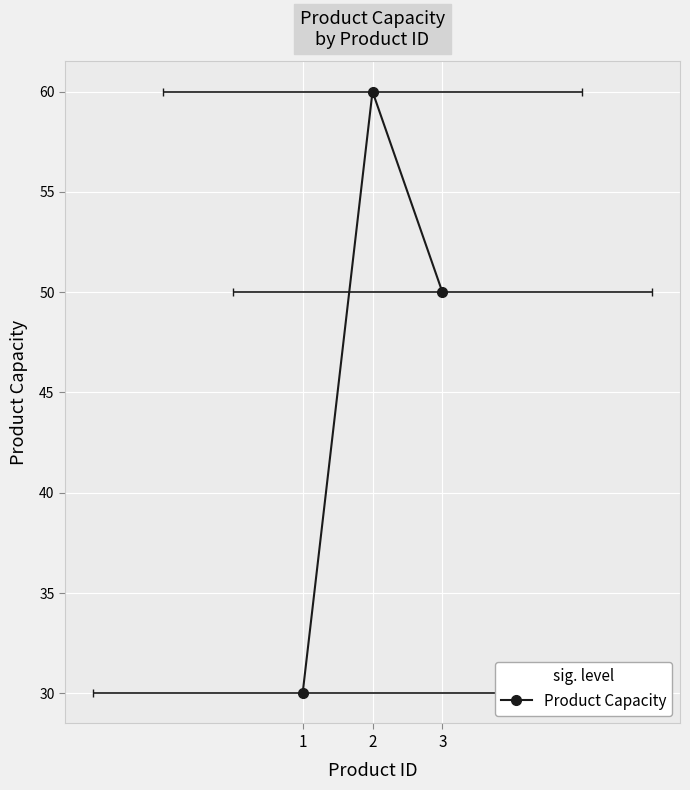

What is the greatest value displayed?

60